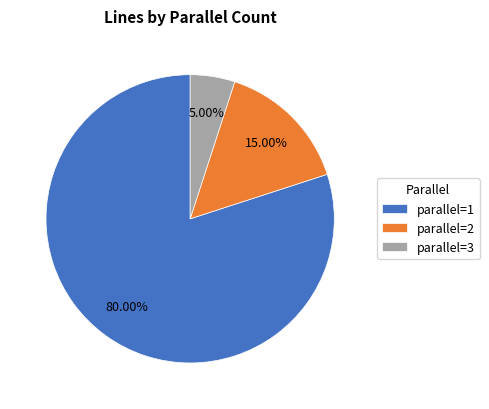

Between parallel=2 and parallel=1, which is larger?

parallel=1